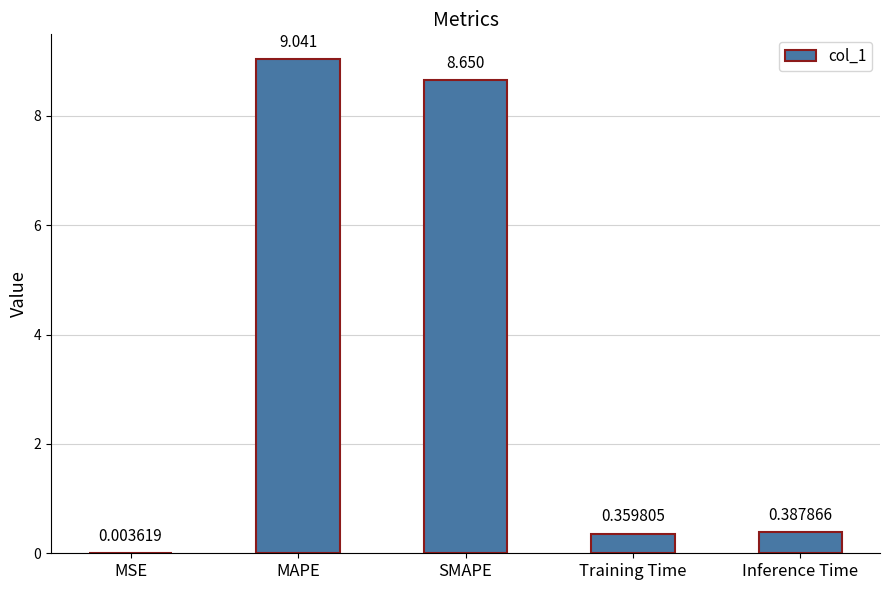

At which label is the value closest to 4?

Inference Time